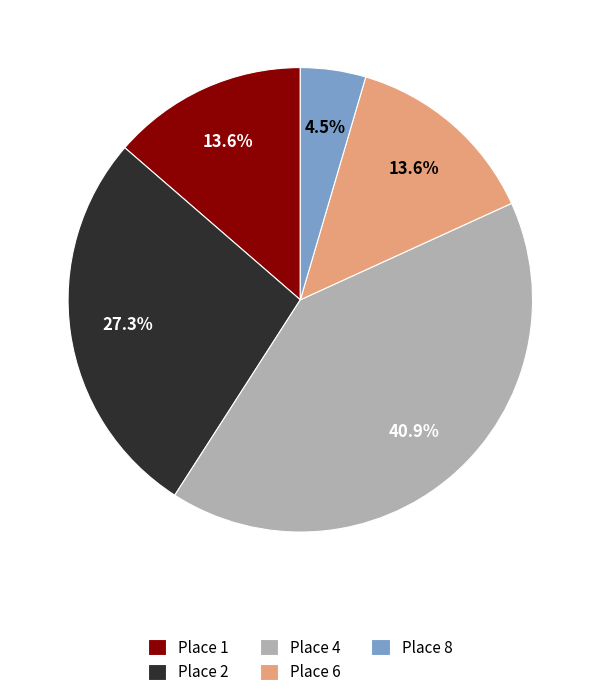

What is the largest slice in the pie chart?

Place 4